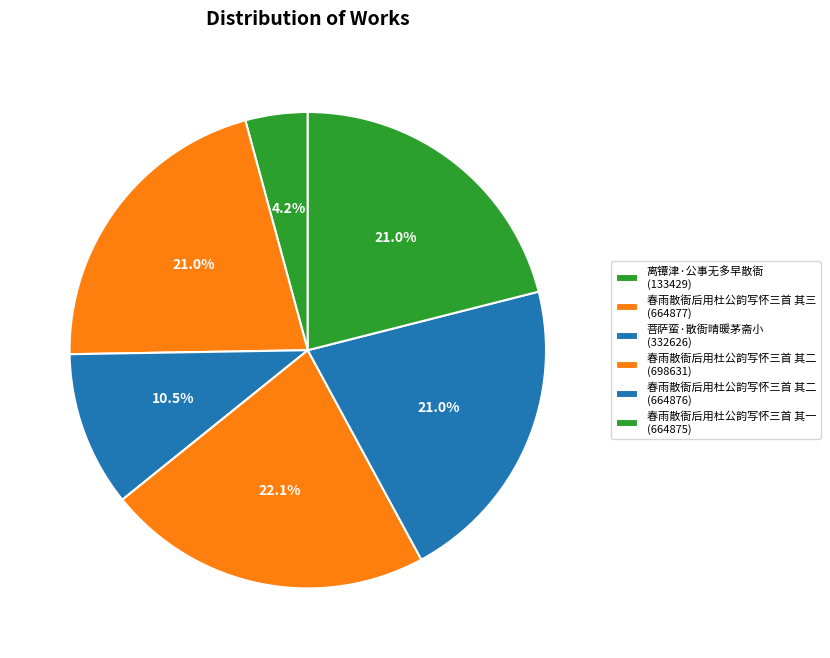

How many segments does this pie chart have?

6